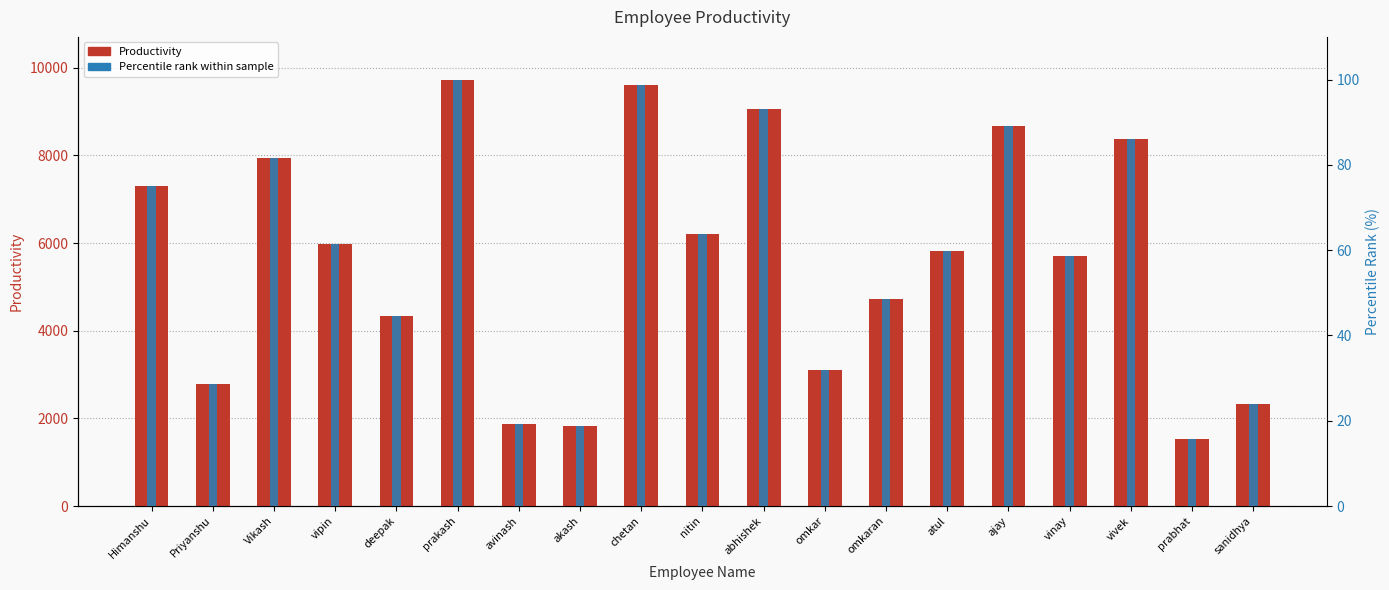

What is the difference between the values at vinay and Vikash?

2238